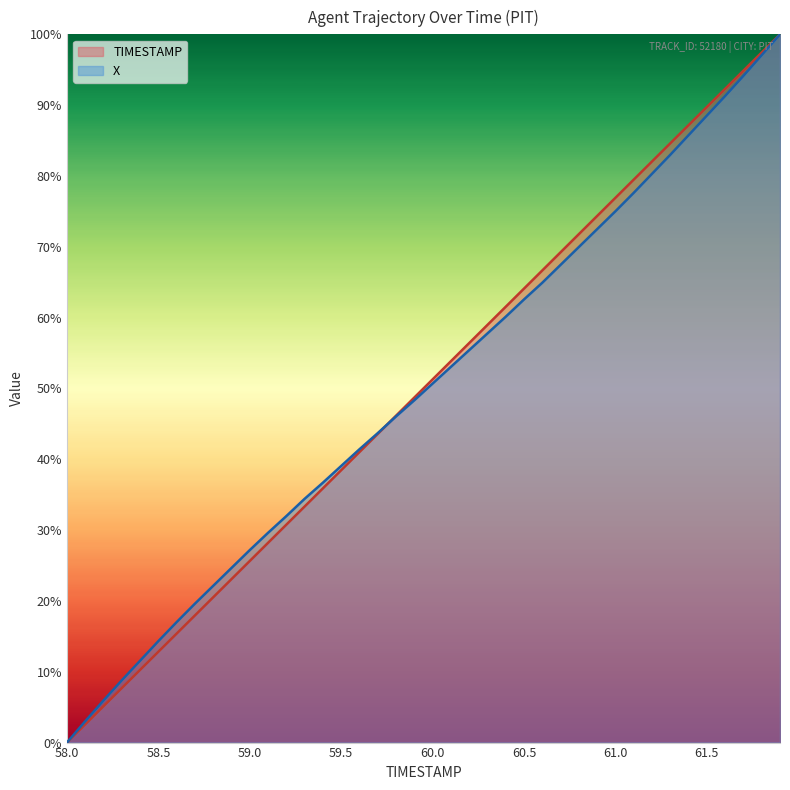

Rank the series at 60.7 from highest to lowest value.

TIMESTAMP, X